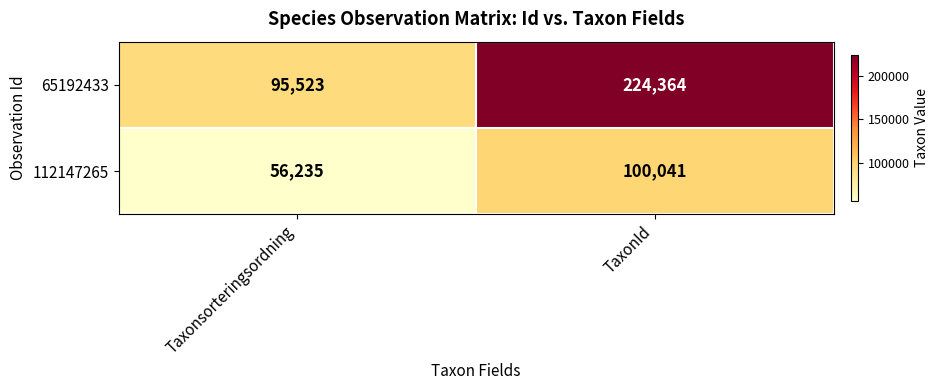

What is the minimum value shown in the chart?

56235